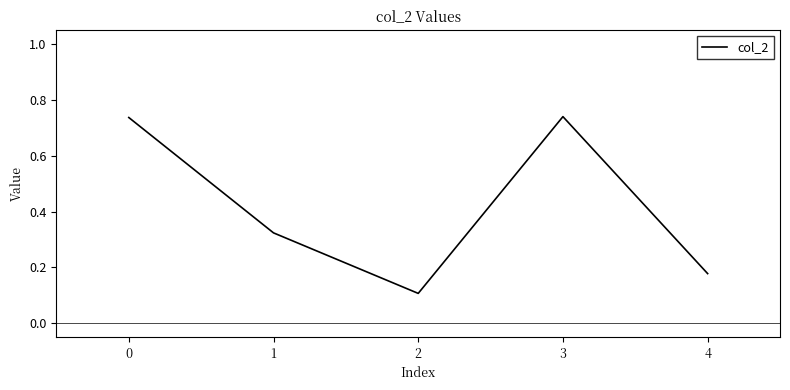

What is the smallest value displayed?

0.1